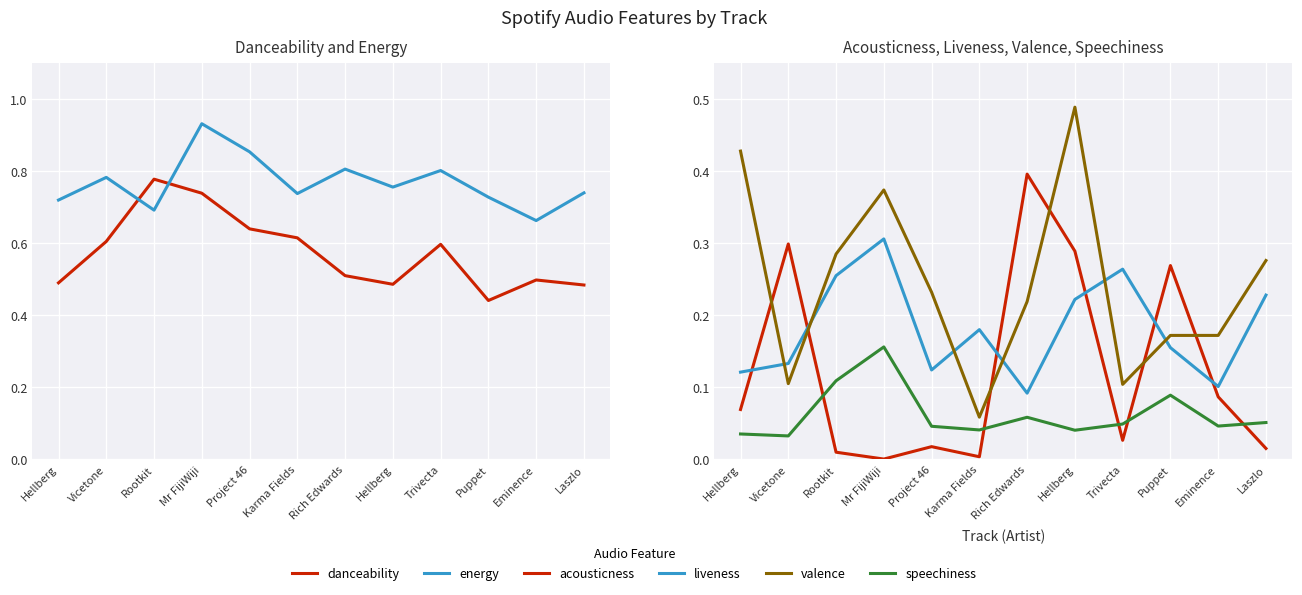

What is the average value of the valence series?

0.2